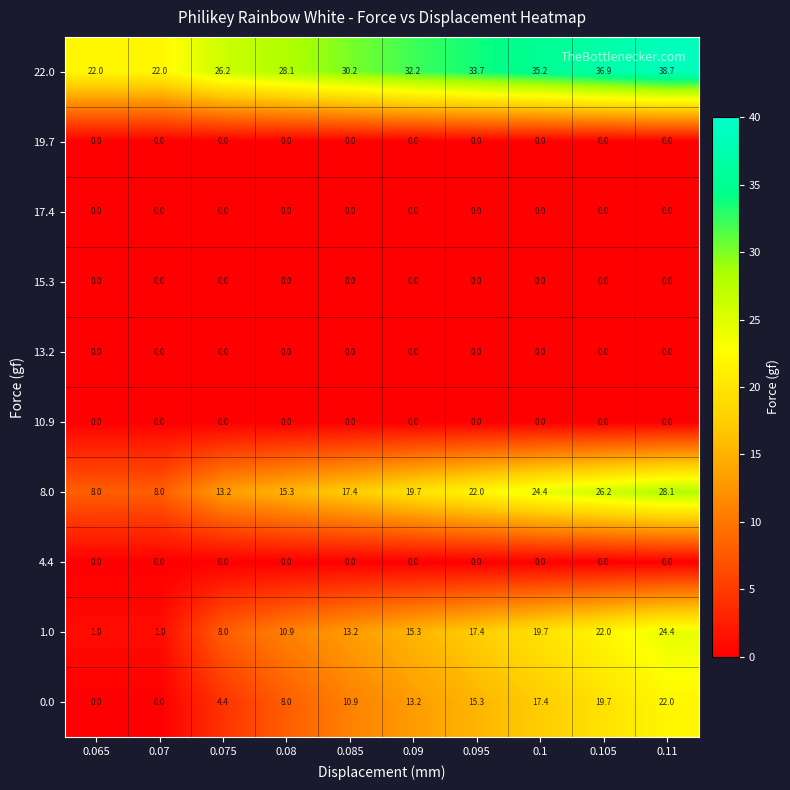

What is the approximate value of 8.0 at 0.105?

26.2